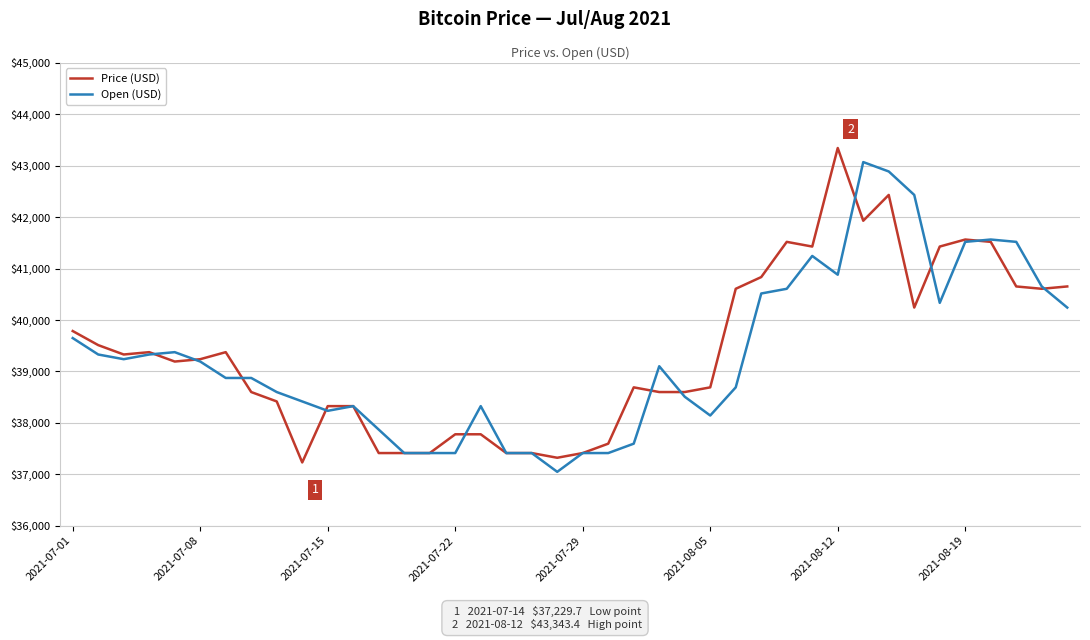

What is the minimum value shown in the chart?

37047.2